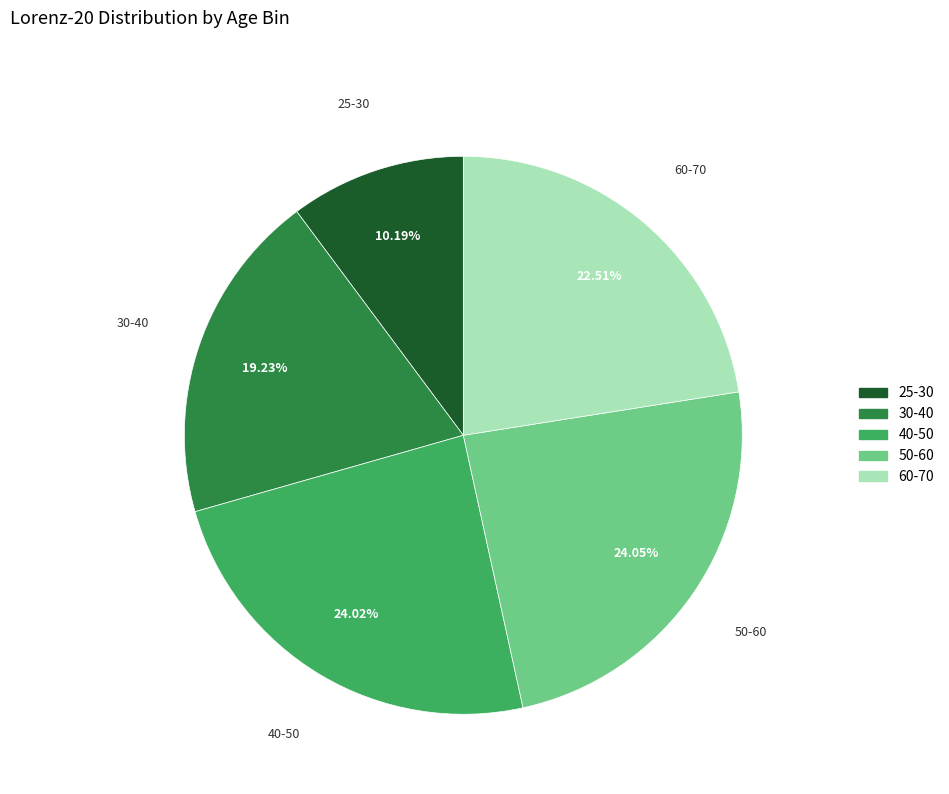

Count the number of slices in the pie.

5